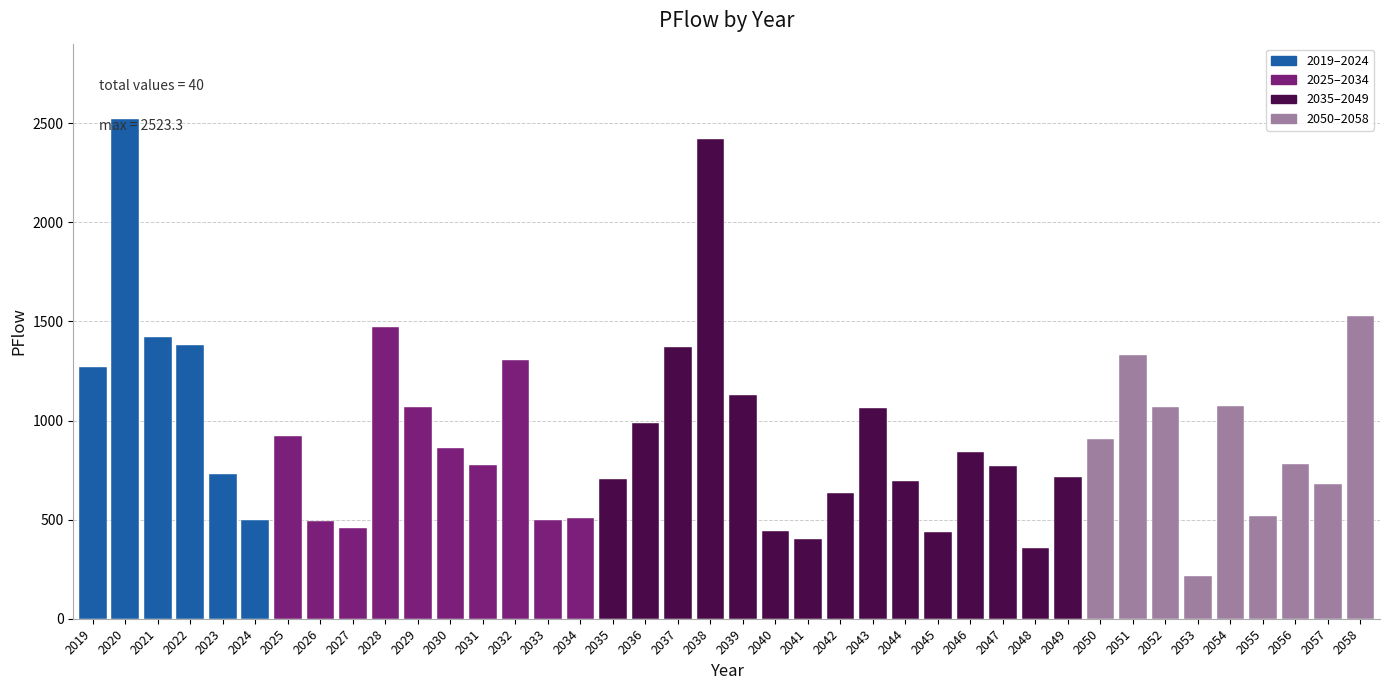

How many bars are there in total?

40